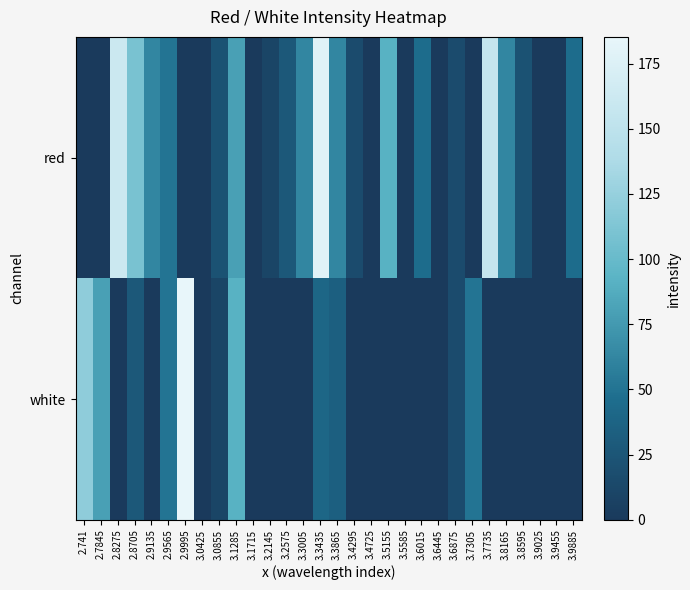

Reading right to left, list all the values displayed in this chart.

red: 3.9885=45.2	3.9455=0.0	3.9025=0.0	3.8595=21.8	3.8165=62.7	3.7735=156.0	3.7305=0.0	3.6875=16.0	3.6445=0.0	3.6015=45.2	3.5585=0.0	3.5155=91.8	3.4725=0.0	3.4295=16.0	3.3865=62.7	3.3435=179.4	3.3005=62.7	3.2575=27.7	3.2145=10.1	3.1715=0.0	3.1285=80.2	3.0855=21.8	3.0425=0.0	2.9995=0.0	2.9565=51.0	2.9135=62.7	2.8705=109.4	2.8275=161.9	2.7845=0.0	2.741=0.0
white: 3.9885=0.0	3.9455=0.0	3.9025=0.0	3.8595=0.0	3.8165=0.0	3.7735=0.0	3.7305=51.0	3.6875=16.0	3.6445=0.0	3.6015=0.0	3.5585=0.0	3.5155=0.0	3.4725=0.0	3.4295=0.0	3.3865=33.5	3.3435=39.3	3.3005=0.0	3.2575=0.0	3.2145=0.0	3.1715=0.0	3.1285=91.8	3.0855=10.1	3.0425=0.0	2.9995=185.2	2.9565=51.0	2.9135=0.0	2.8705=27.7	2.8275=0.0	2.7845=80.2	2.741=121.0